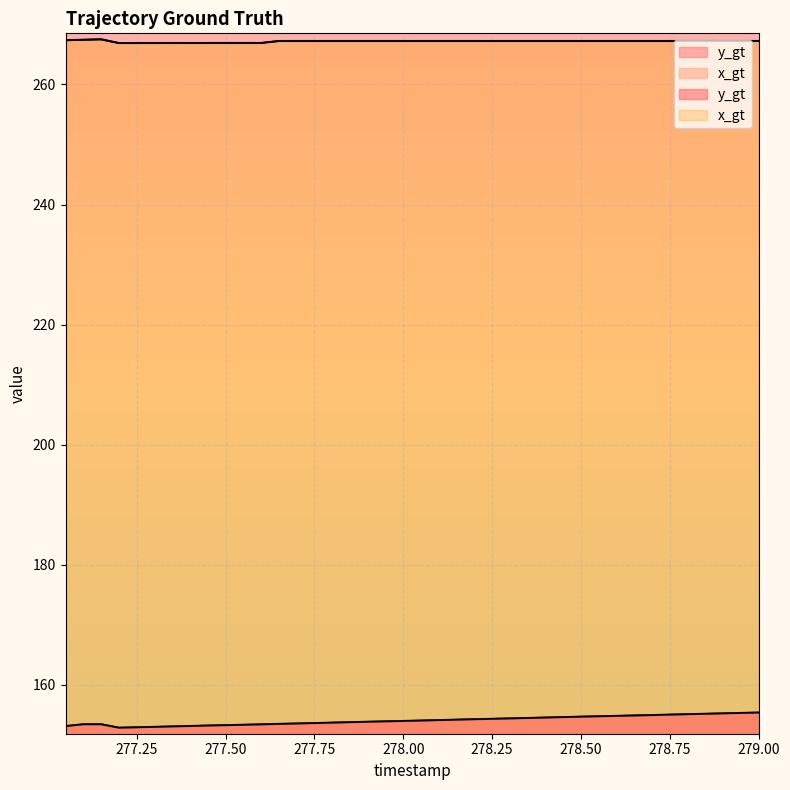

Between 277.2 and 278.55, which series saw the biggest shift?

y_gt